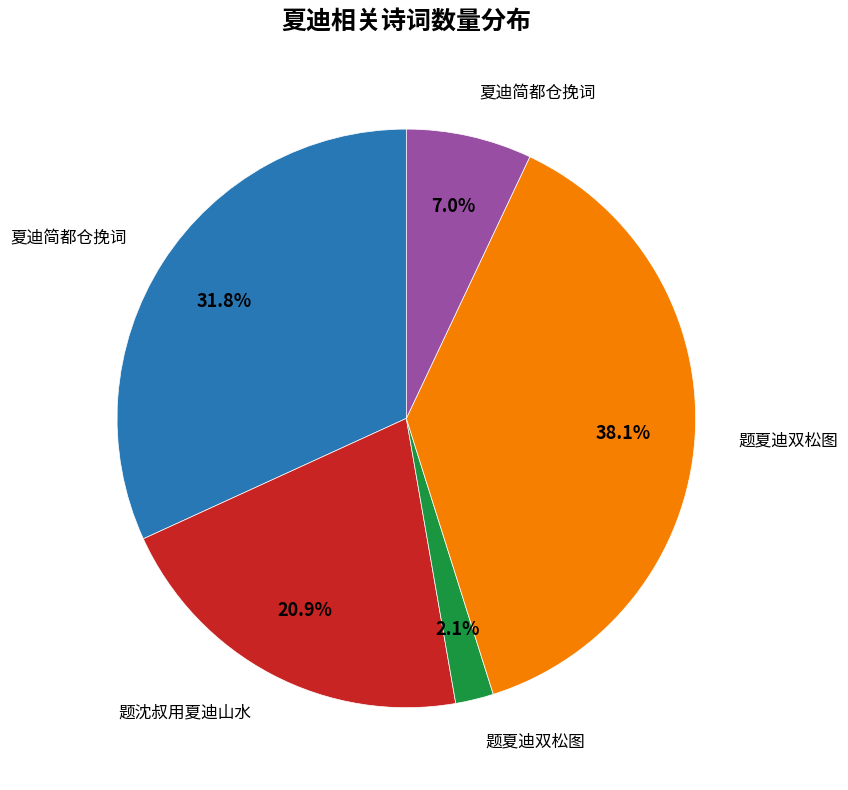

Is there any slice that represents more than half of the pie?

No